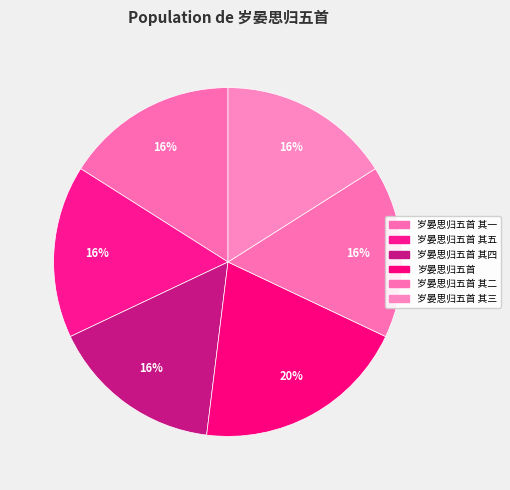

The 岁晏思归五首 slice represents 31% of the pie. True or false?

False